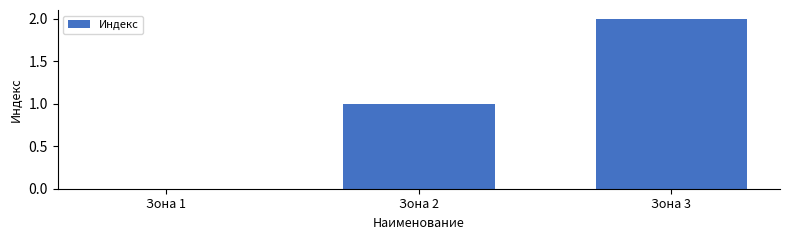

What is the sum of all values?

3